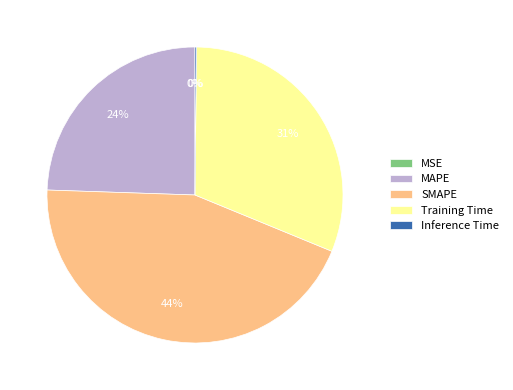

What is the largest slice in the pie chart?

SMAPE